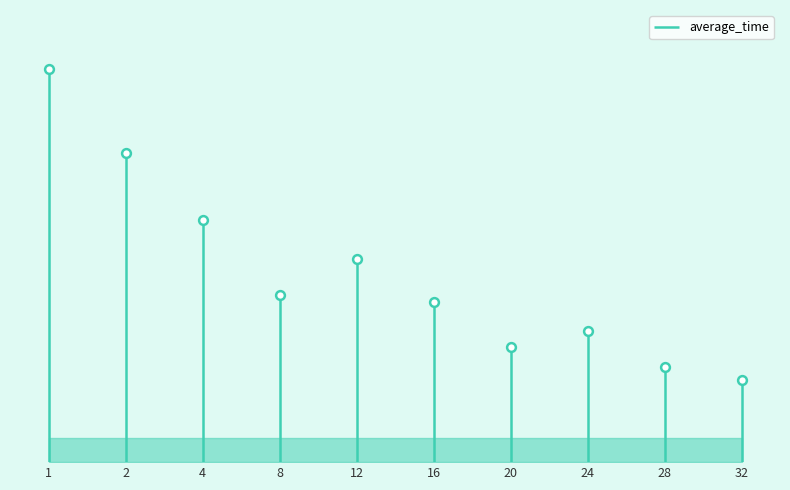

Which has a higher value, 4 or 12?

4